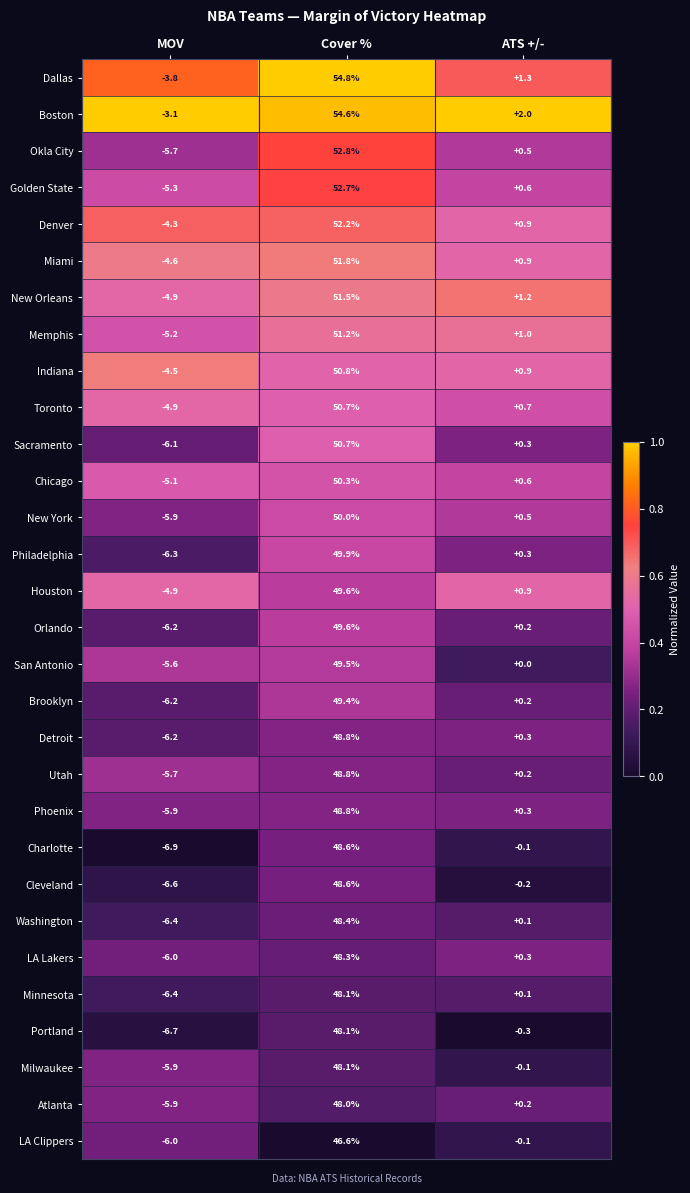

What is the maximum value shown in the chart?

54.8